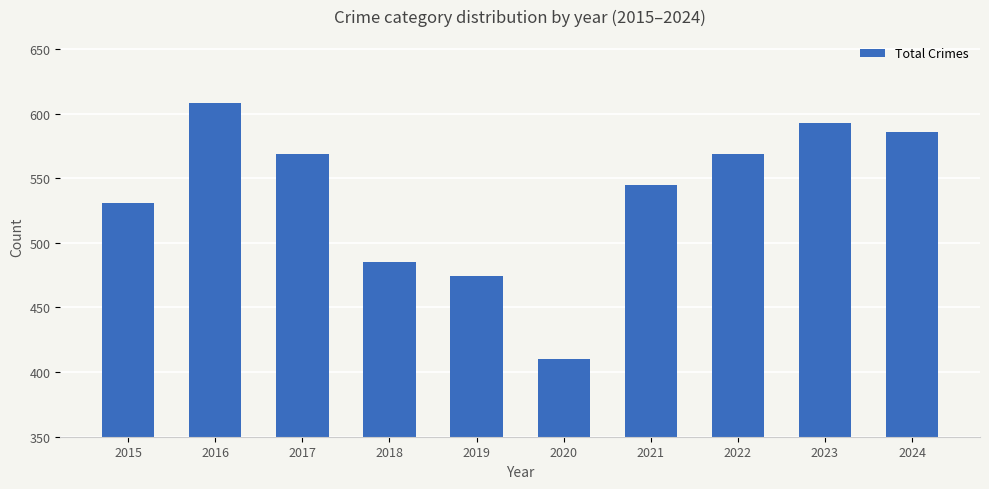

Which has a higher value, 2020 or 2016?

2016